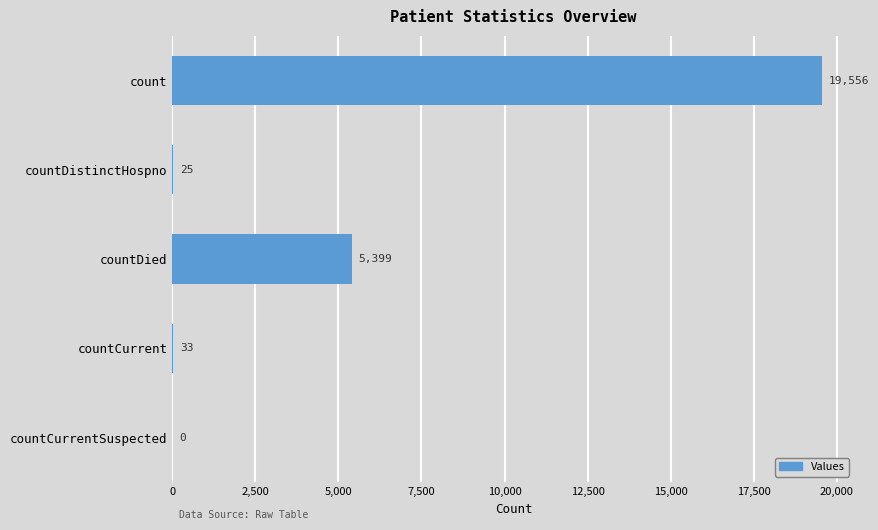

The chart shows a value of 11034 at count. True or false?

False